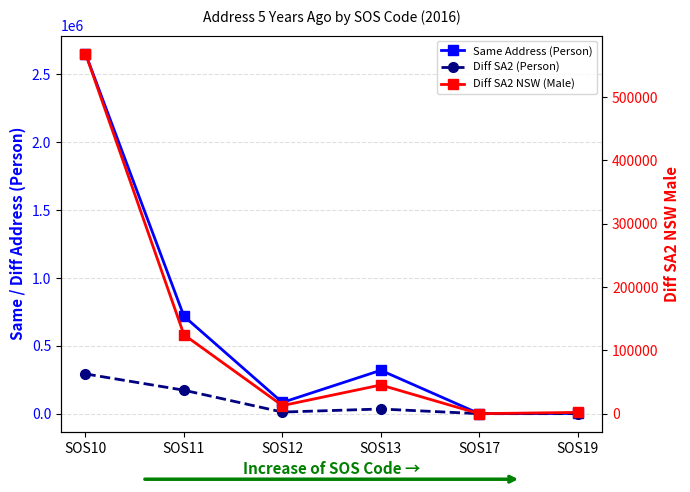

What is the value of the Diff SA2 (Person) point at the 4th from the left?

34445